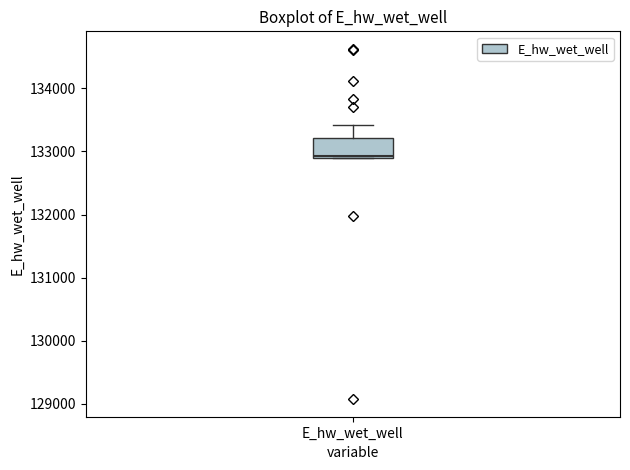

Read this box plot against the y-axis: the position of the median line, the range covered by the box, and the ends of both whiskers. The values are not printed on the chart, so give them approximately, as read against the axis.

median 132900 (just above the box's lower edge), box 132900 to 133200, whiskers 132900 to 133400